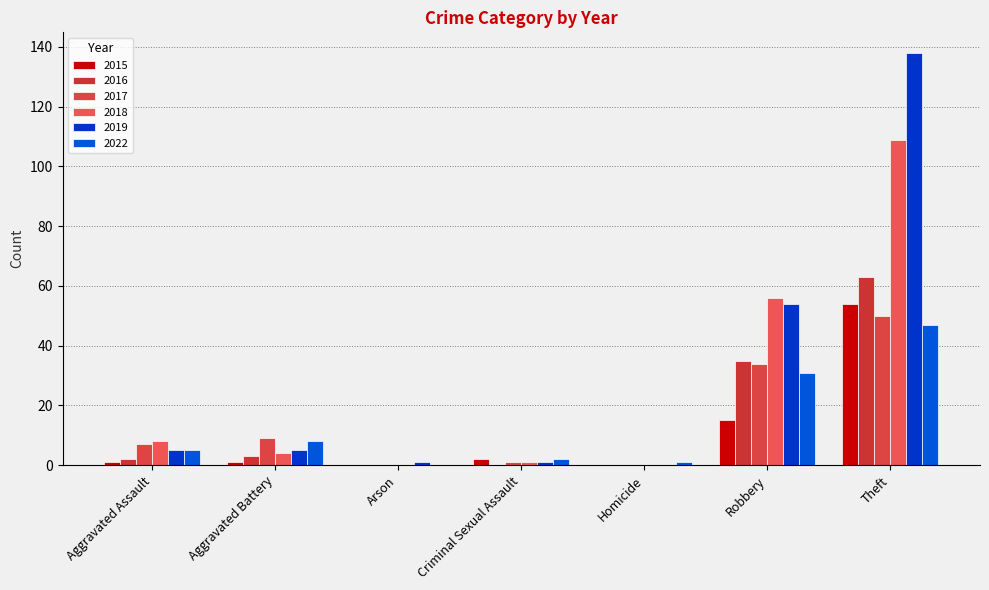

What is the total value across all series at Homicide?

1